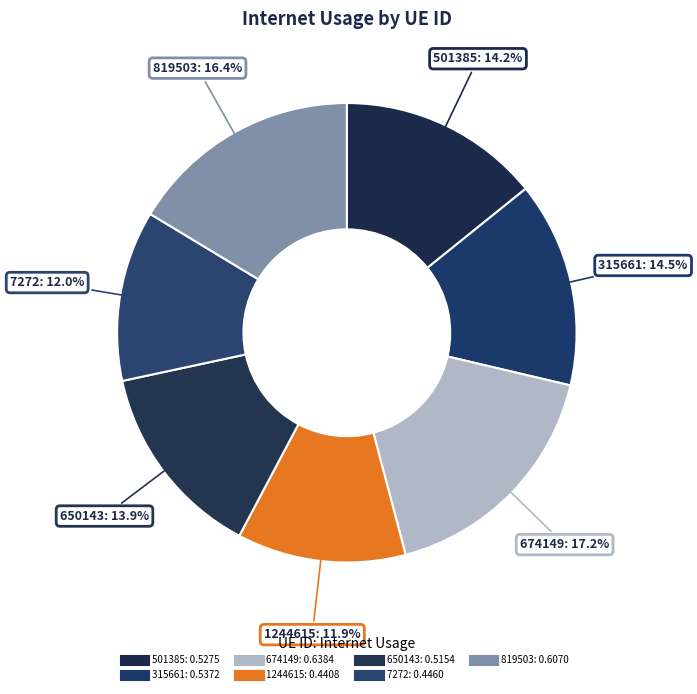

To the nearest percent, what is the difference between the largest and smallest slice percentages?

5%